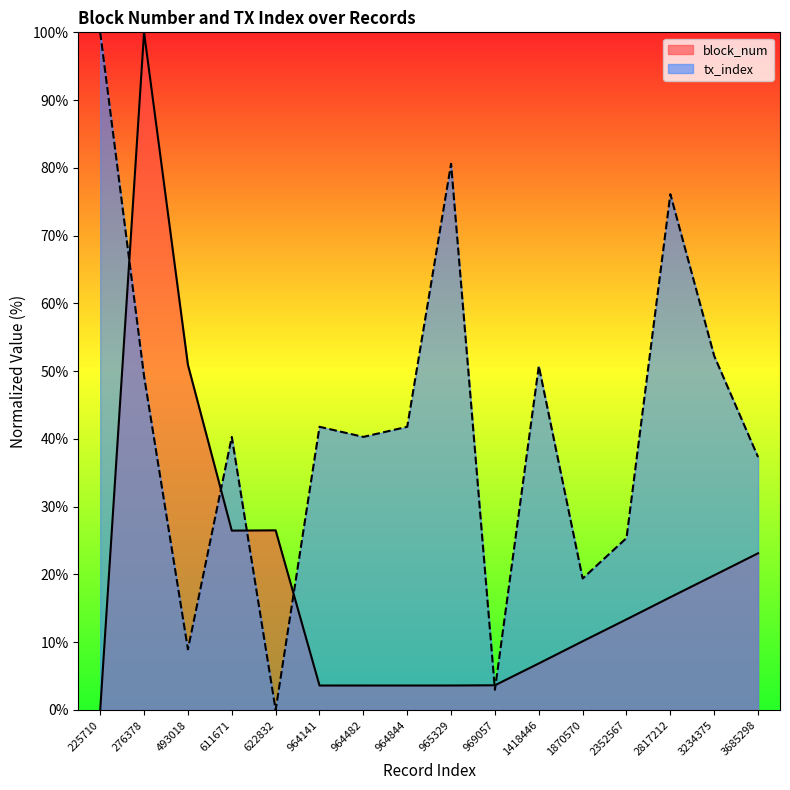

The value of block_num at 2352567 is 2.9. True or false?

False